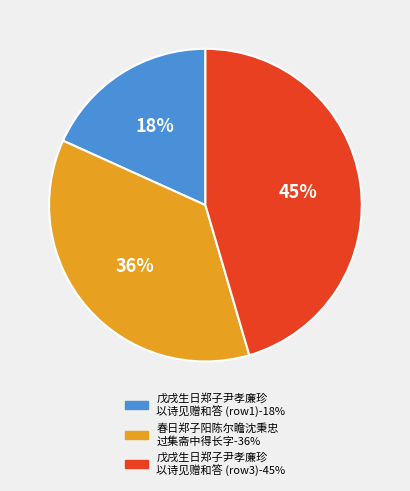

To the nearest percent, what is the difference between the largest and smallest slice percentages?

27%